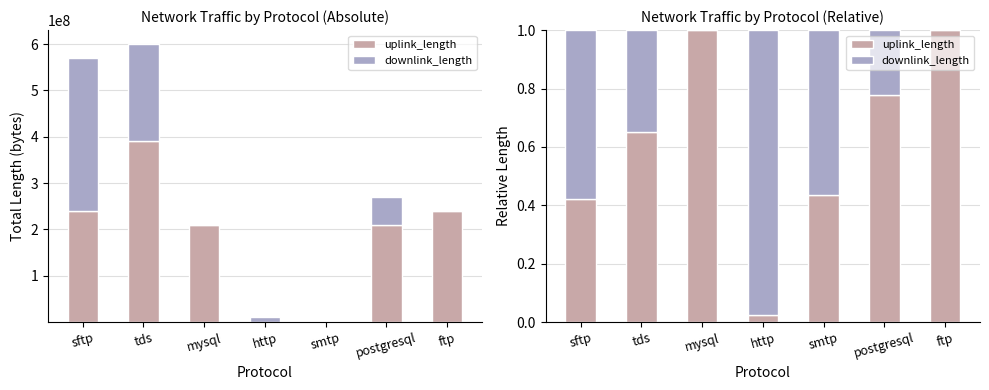

Is it true that downlink_length equals 0.2 at postgresql?

True